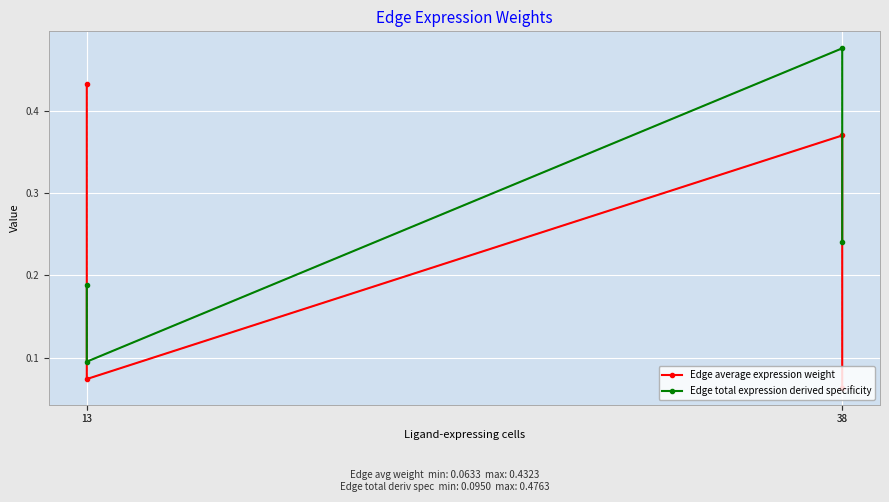

Is it true that Edge average expression weight equals 0.5 at 38?

False